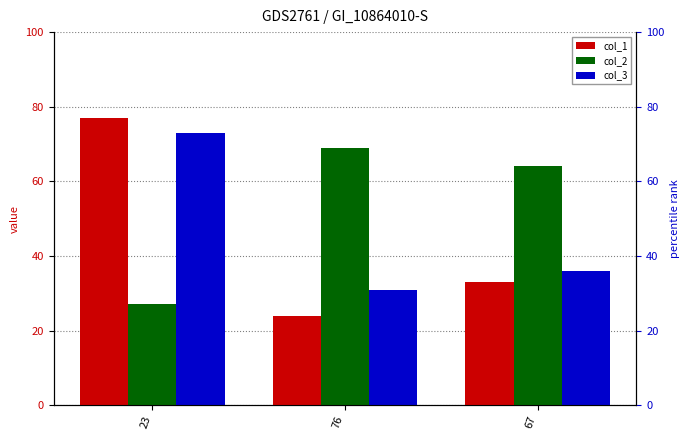

At 67, list the series in order from largest to smallest.

col_2, col_3, col_1